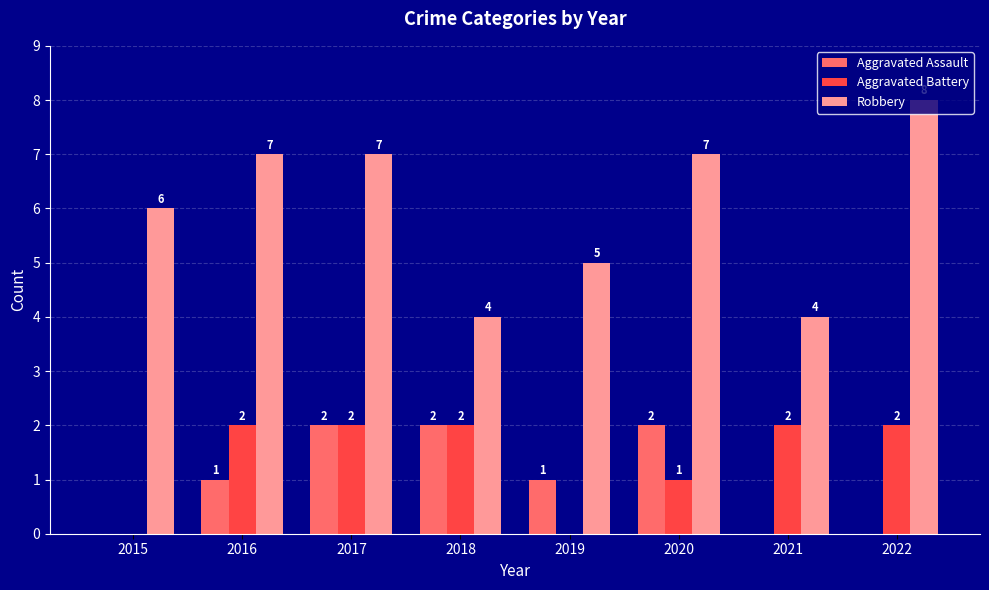

What is the maximum value shown in the chart?

8